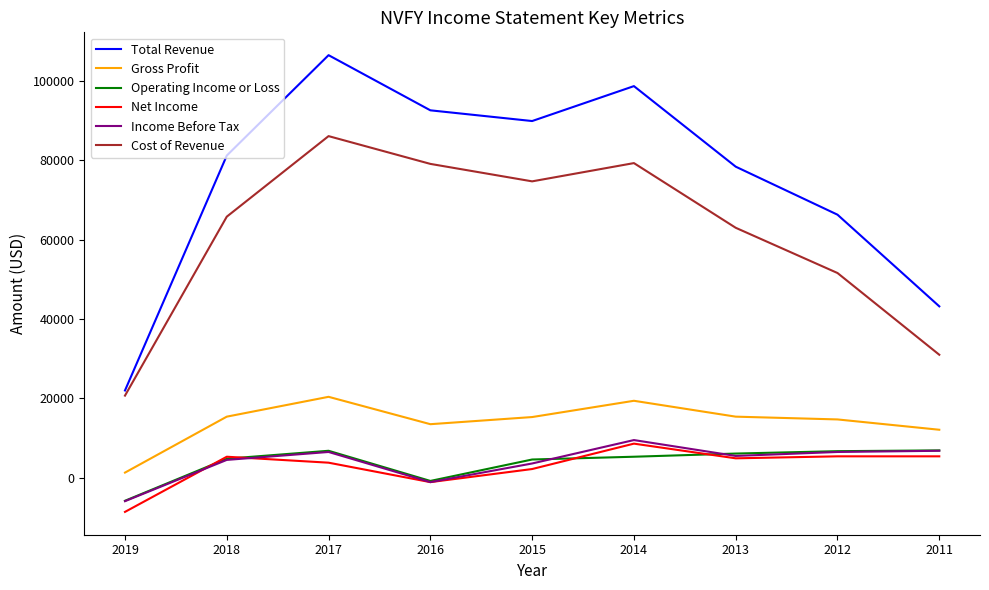

The Cost of Revenue series shows 79300 at 2014. True or false?

True